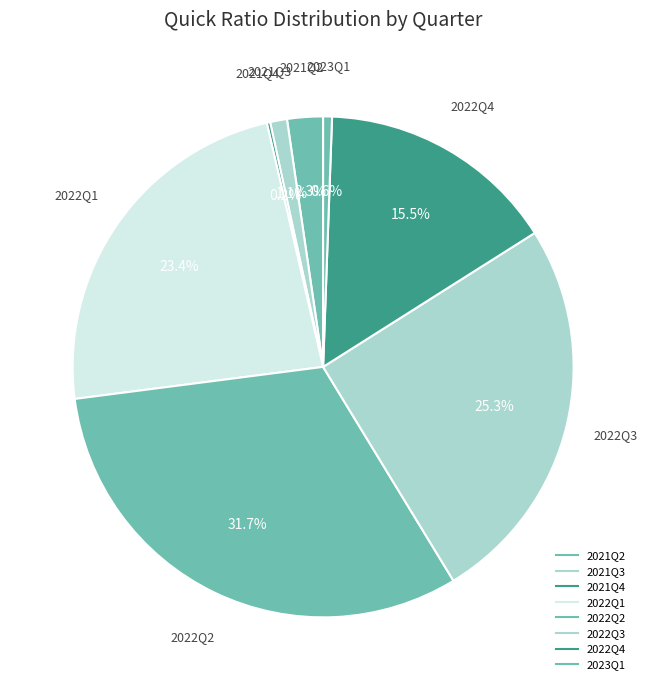

How much of the chart is everything except 2022Q4?

84.5%